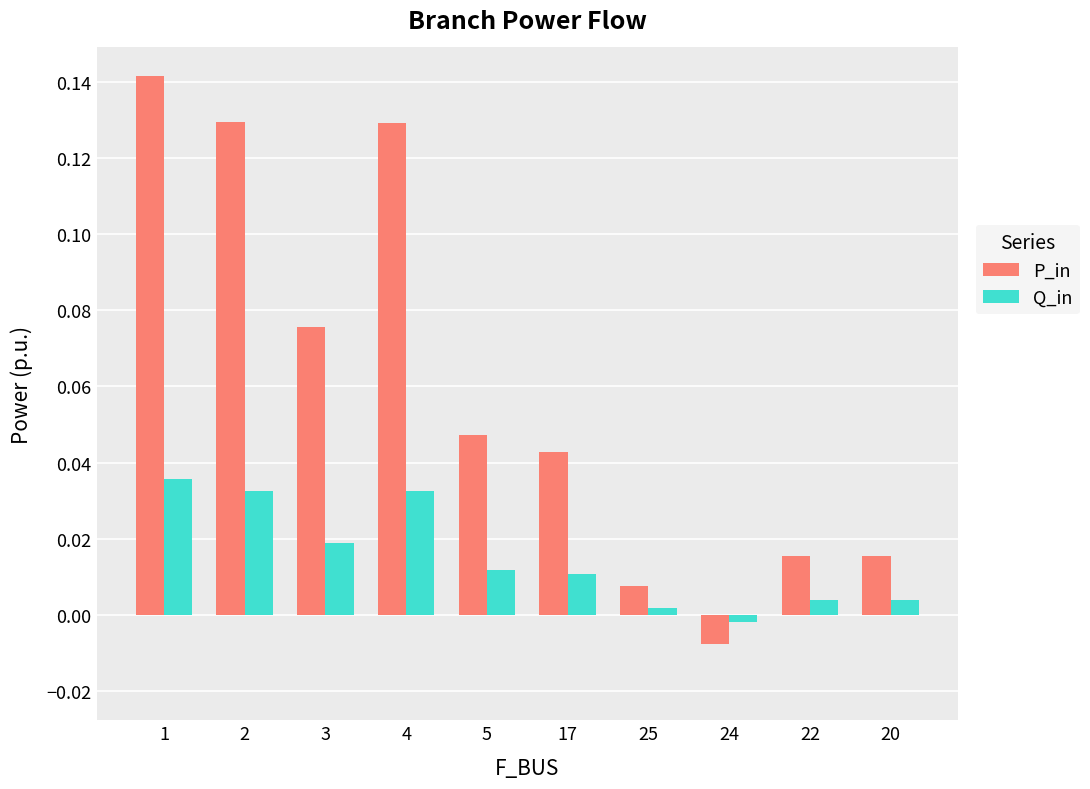

At 3, list the series in order from smallest to largest.

Q_in, P_in